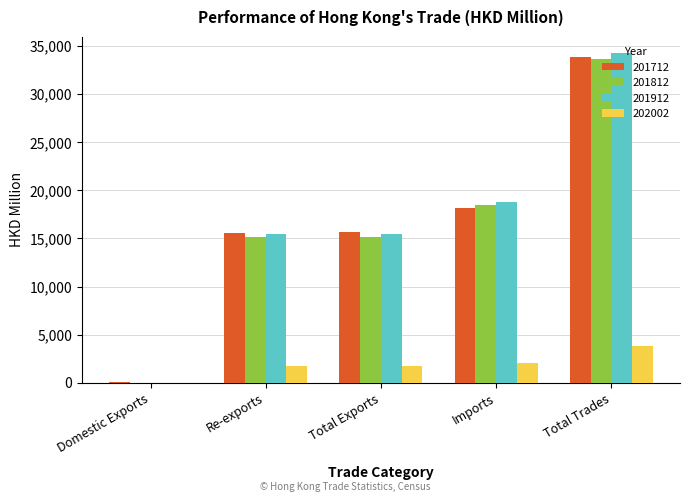

What is the maximum value shown in the chart?

34238.0